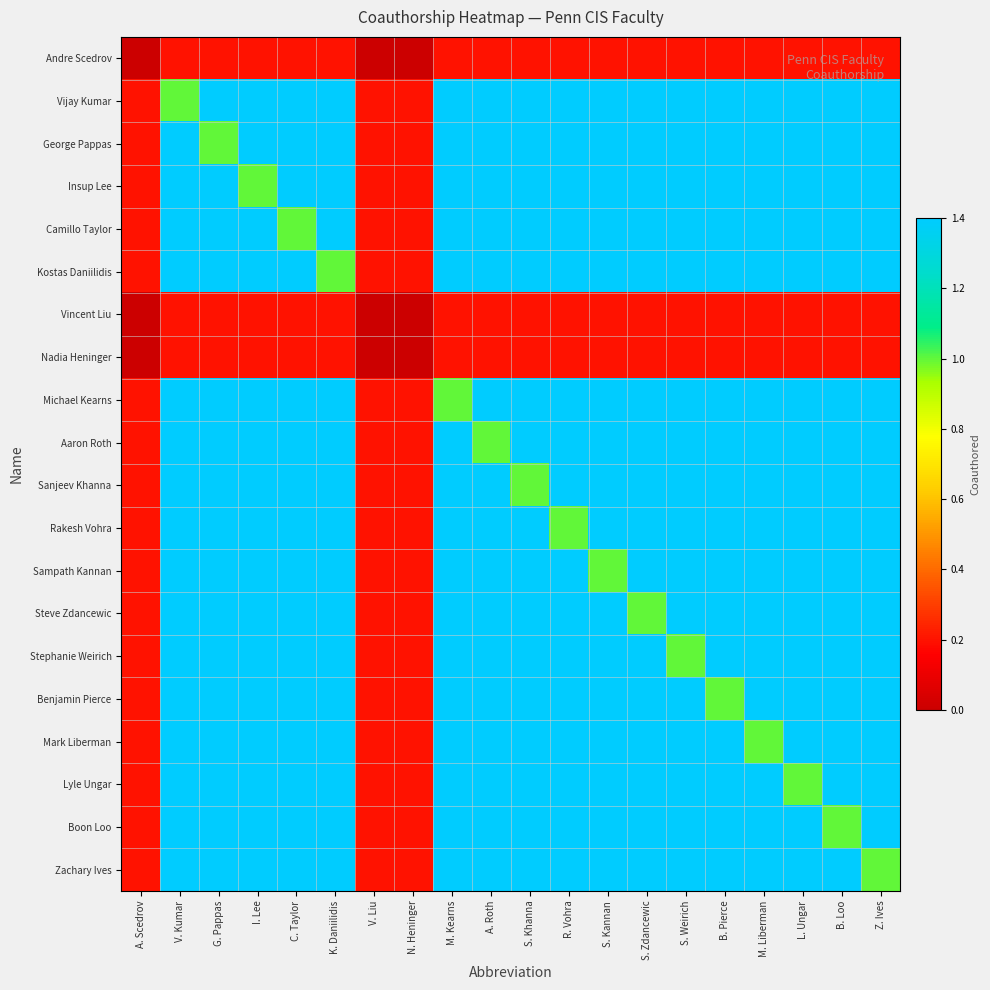

At how many categories does at least one series exceed 0?

20